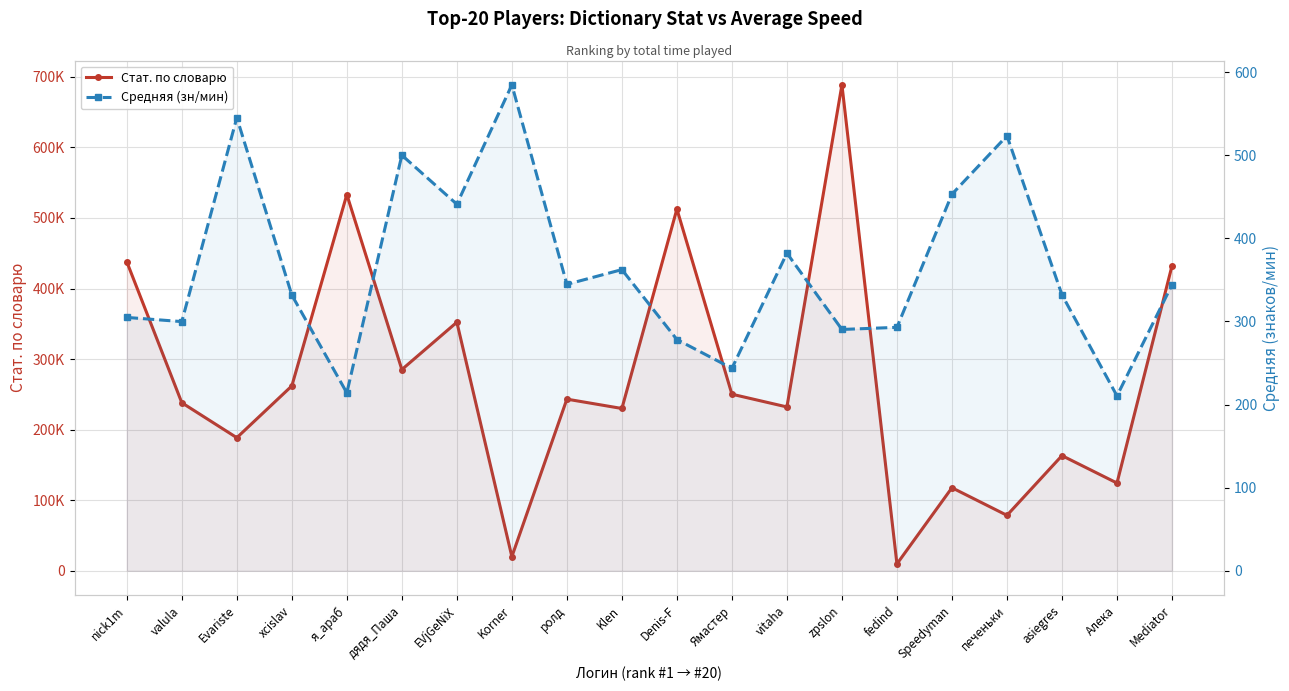

Reading left to right, list all the values displayed in this chart.

Стат. по словарю: 437926.0	238198.0	188628.0	262013.0	533181.0	285194.0	352271.0	20106.0	243279.0	230035.0	512620.0	250275.0	232213.0	688614.0	9814.0	117729.0	78625.0	163237.0	124378.0	432190.0
Средняя (зн/мин): 304.9	299.8	545.2	331.8	214.1	500.0	441.0	584.7	344.7	362.4	278.3	243.6	382.2	290.4	292.9	453.1	523.4	332.1	210.4	344.2